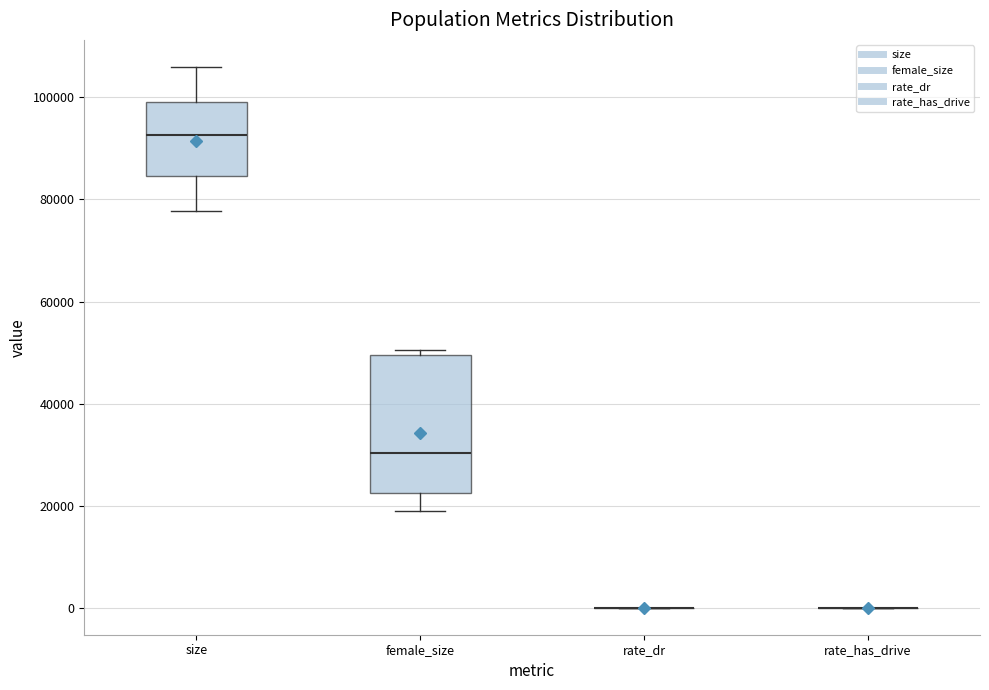

Comparing the boxes themselves (not the whiskers), which one is the tallest?

female_size